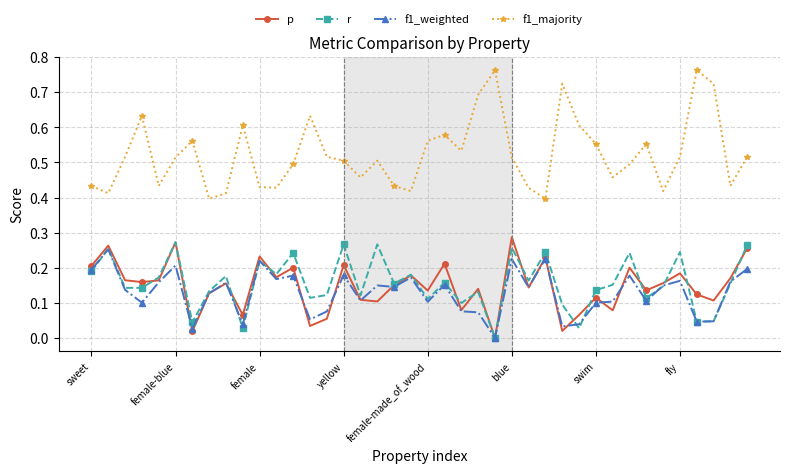

Which series has the largest total across all categories?

f1_majority